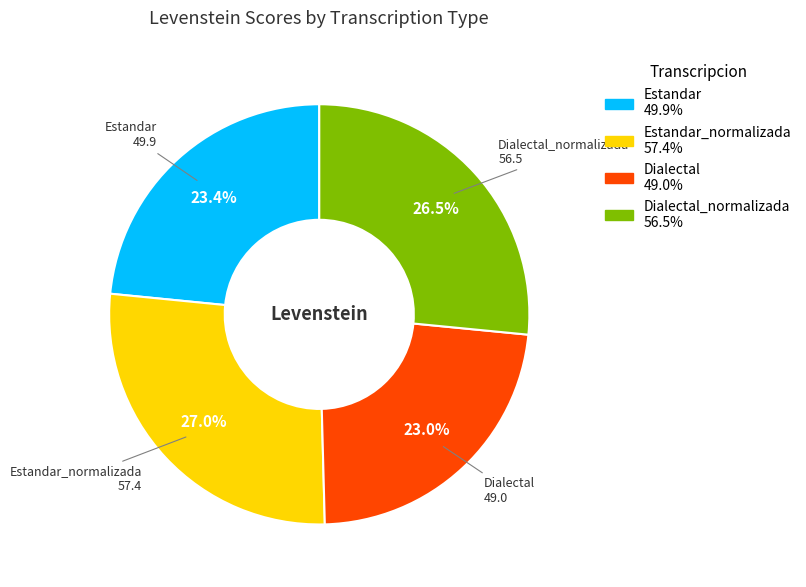

Does Dialectal represent more than half of the total?

No